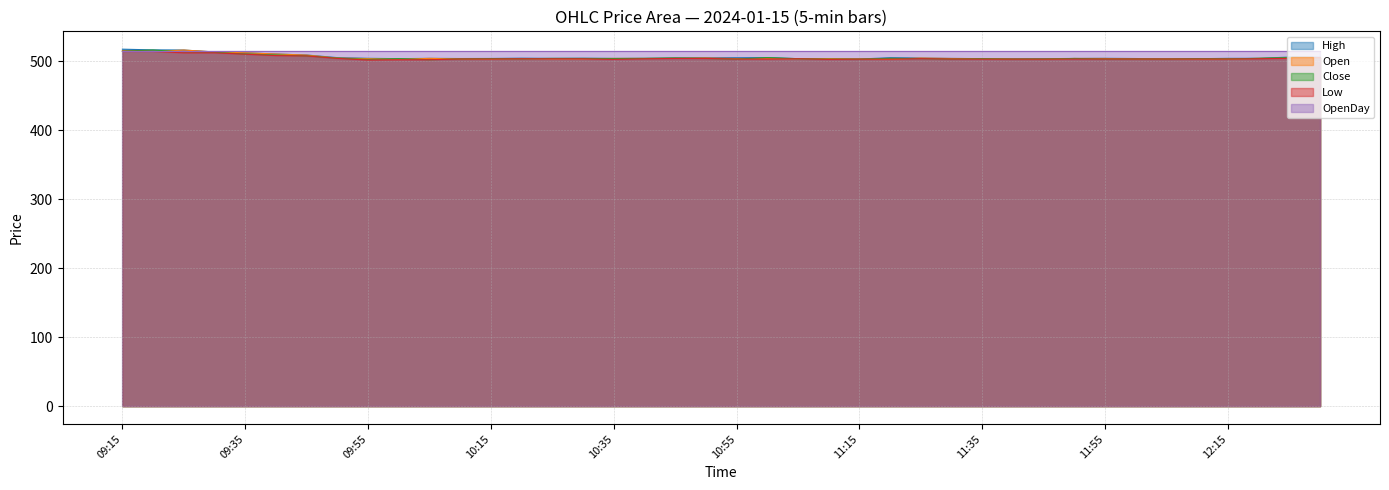

True or false: High and Open cross at least once.

False